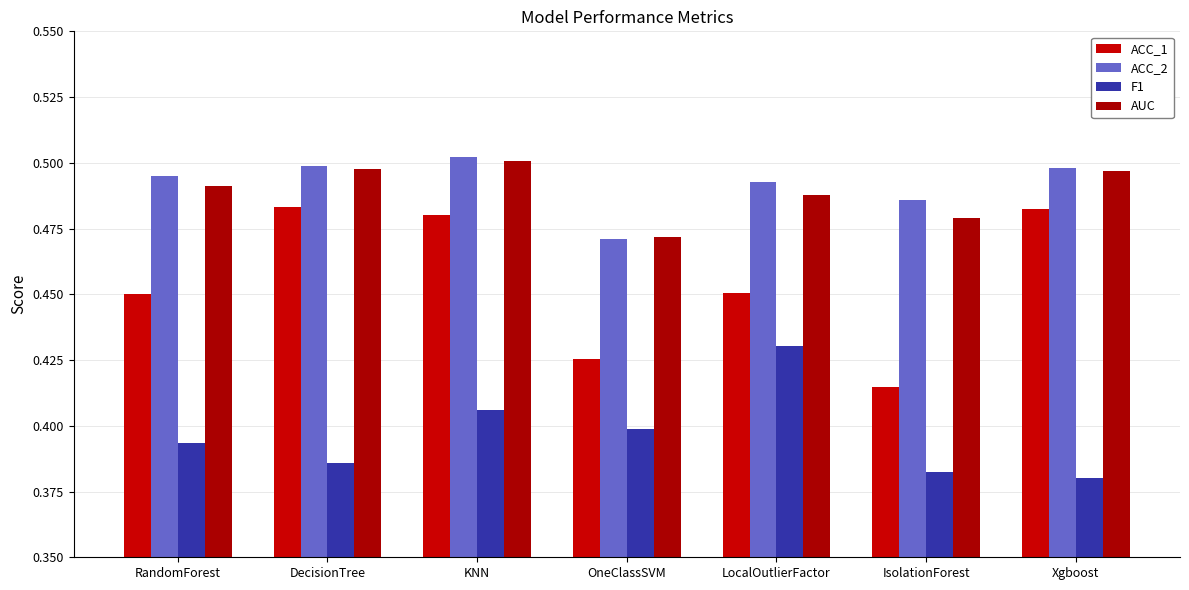

What position from the right is DecisionTree?

6